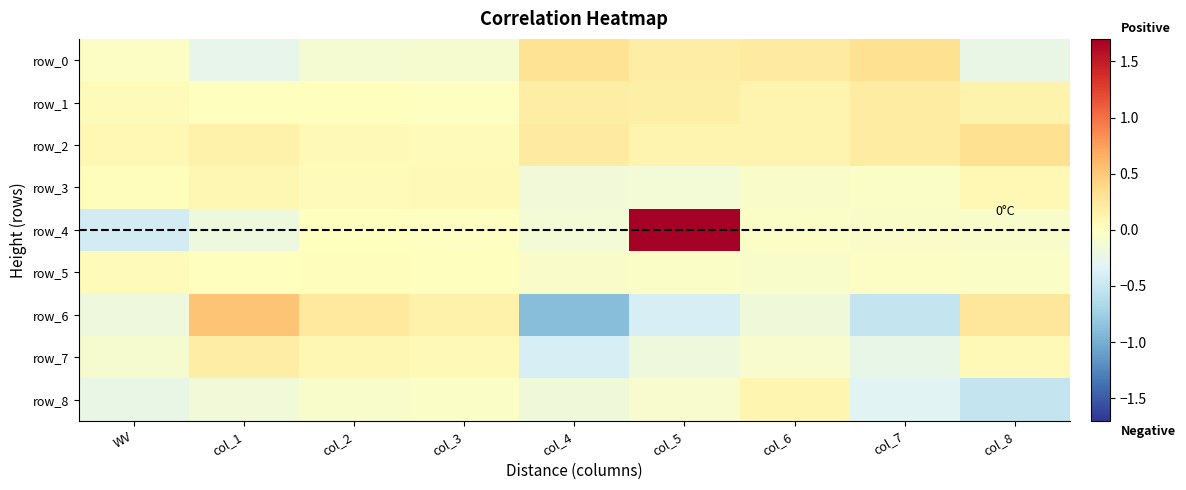

What is the maximum value shown in the chart?

1.7